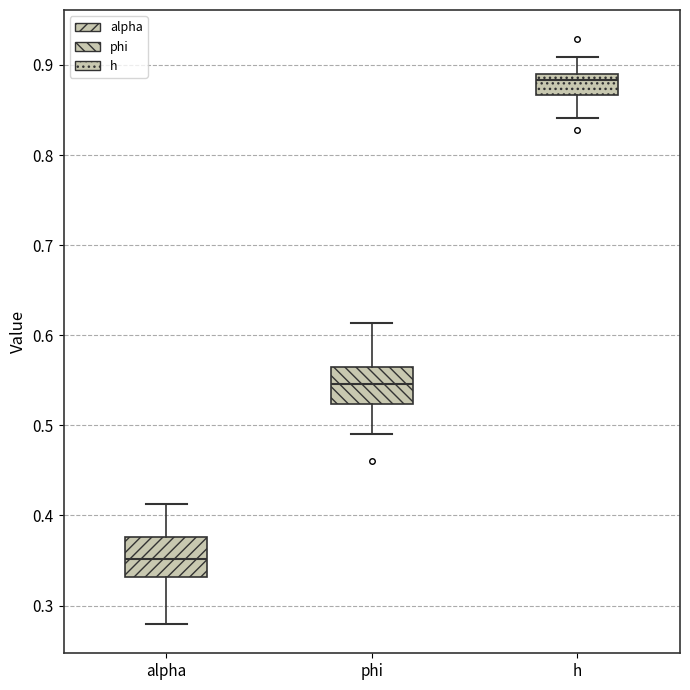

Which box's median line is the lowest?

alpha